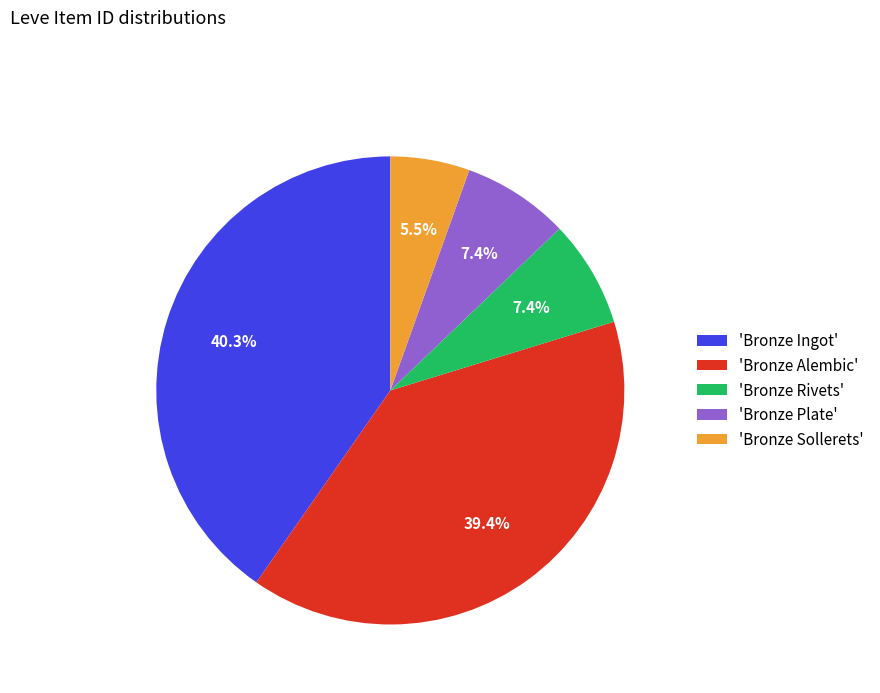

To the nearest percent, what is the average slice percentage?

20%